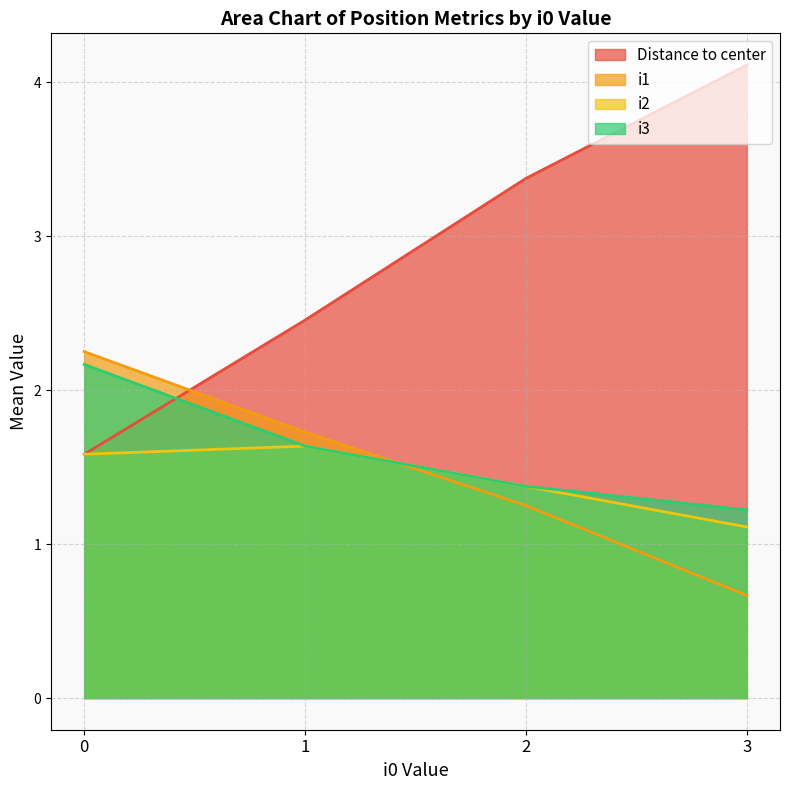

How many lines are shown in the chart?

4